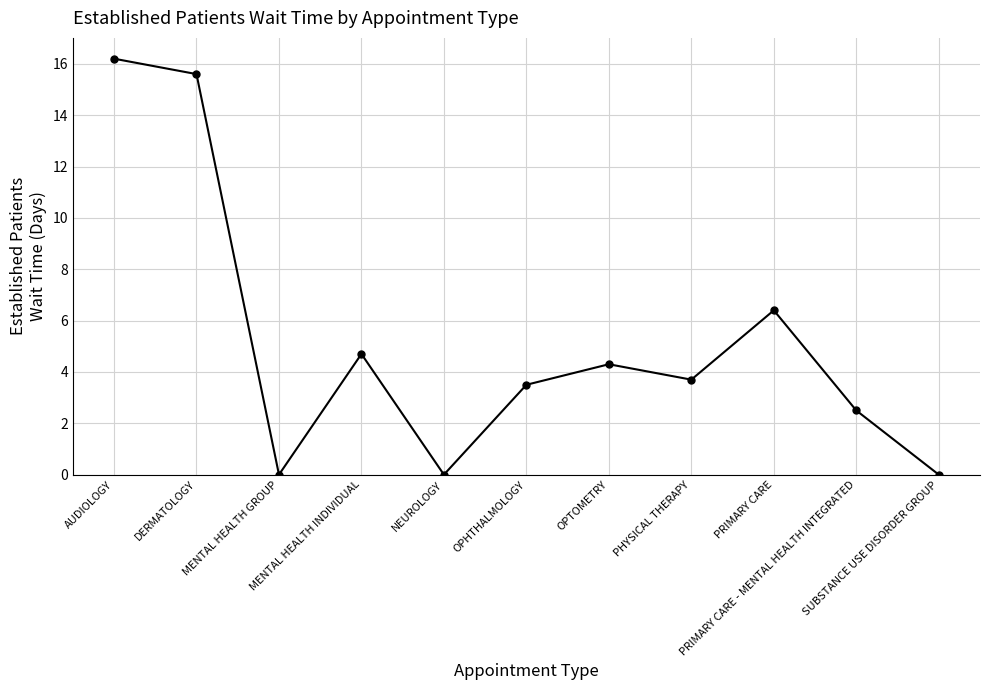

What is the label of the 4th point from the left?

MENTAL HEALTH INDIVIDUAL